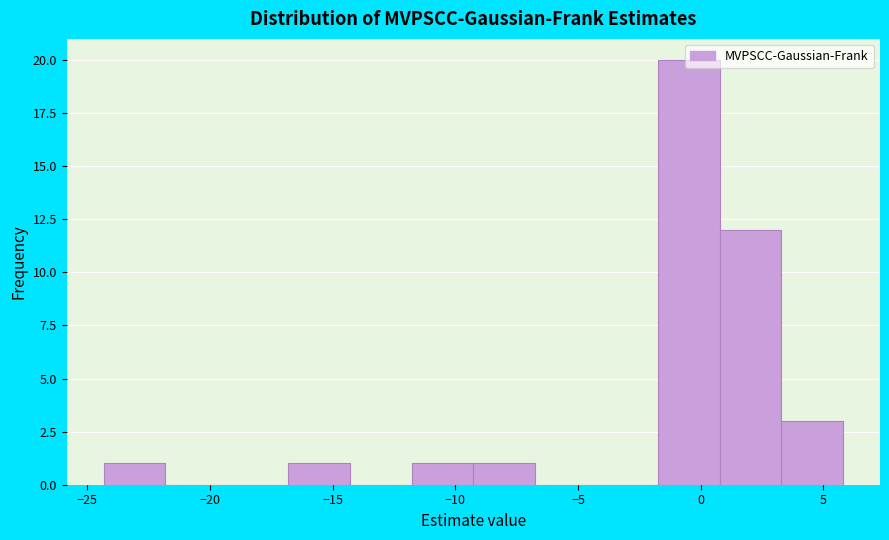

Reading left to right, list every bar in this chart as the range it spans on the x-axis followed by its height. Neither the bar edges nor the heights are printed on the chart, so give them approximately, as read against the axes.

-24.5 to -22.0: 1
-22.0 to -19.5: 0
-19.5 to -17.0: 0
-17.0 to -14.5: 1
-14.5 to -12.0: 0
-12.0 to -9.5: 1
-9.5 to -7.0: 1
-7.0 to -4.0: 0
-4.0 to -1.5: 0
-1.5 to 1.0: 20
1.0 to 3.5: 12
3.5 to 6.0: 3